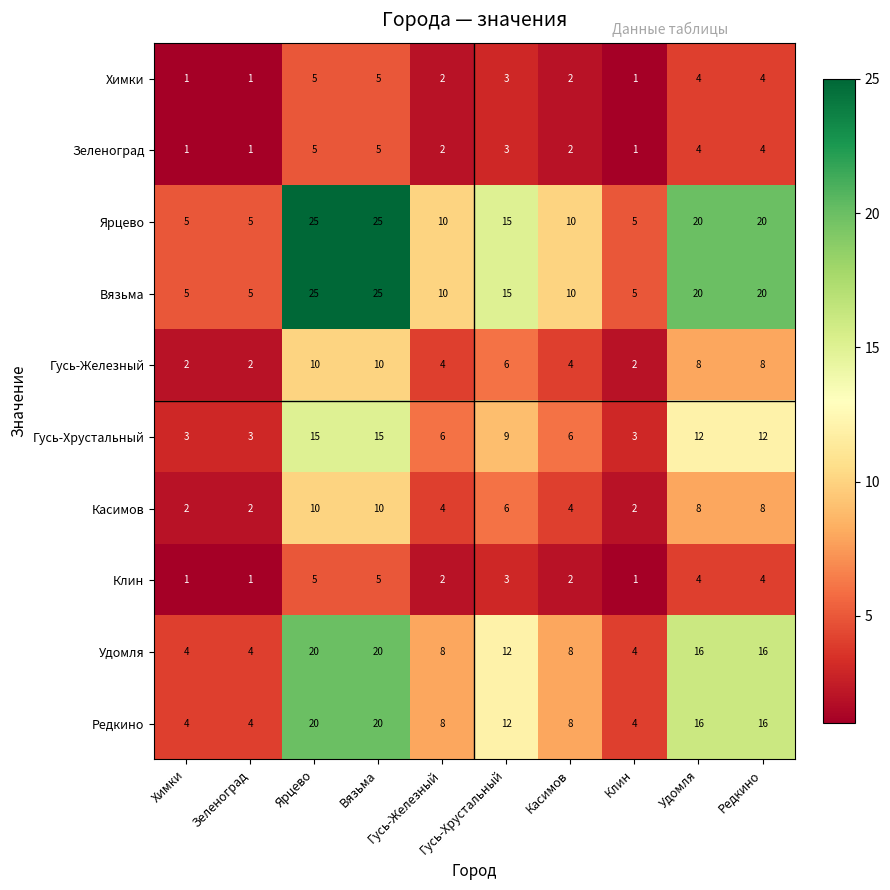

At how many categories does at least one series exceed 19?

4